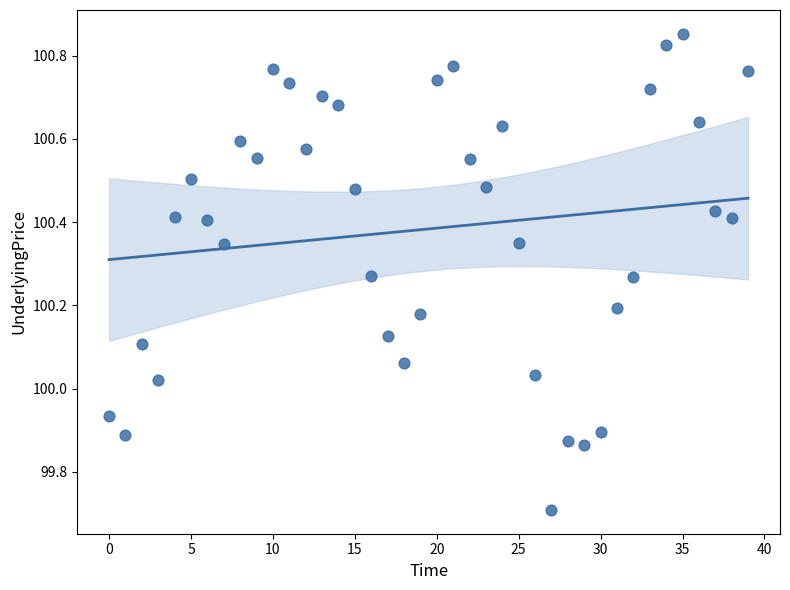

What is the range of Y values (max minus min)?

1.1